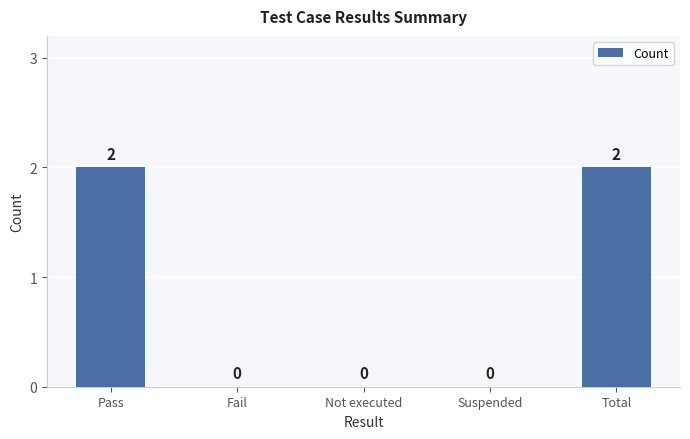

Reading left to right, extract all data points from this chart.

2	0	0	0	2